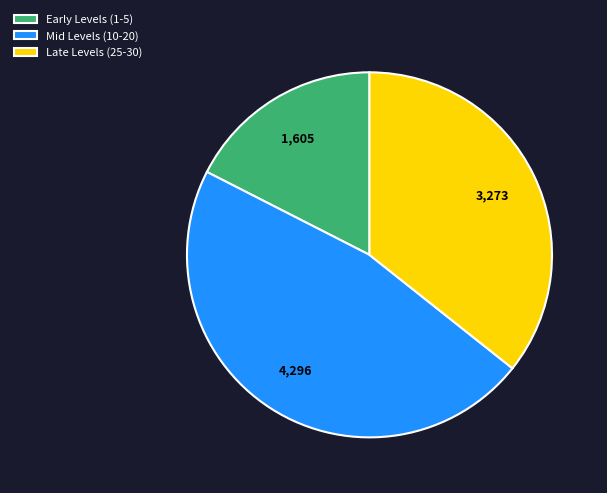

Rank the categories by value from lowest to highest.

Early Levels (1-5), Late Levels (25-30), Mid Levels (10-20)